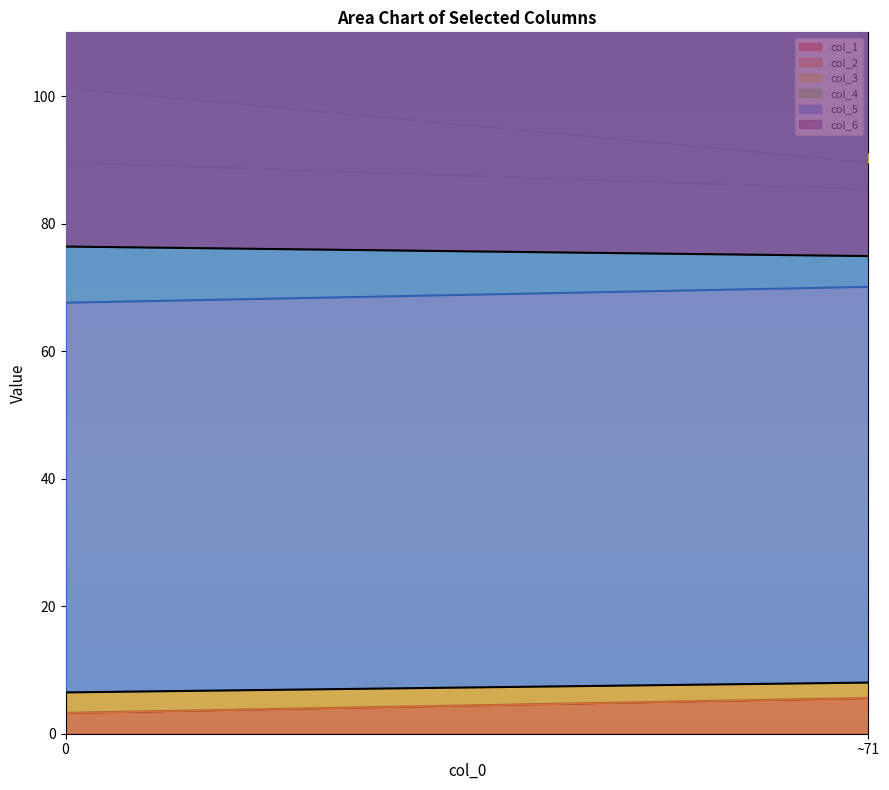

What is the value of the col_3 point at the 2nd from the left?

89.6